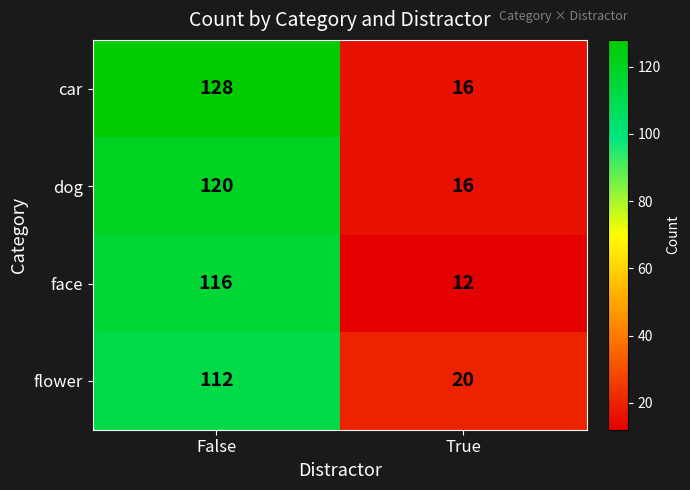

What is the approximate value of face at False?

116